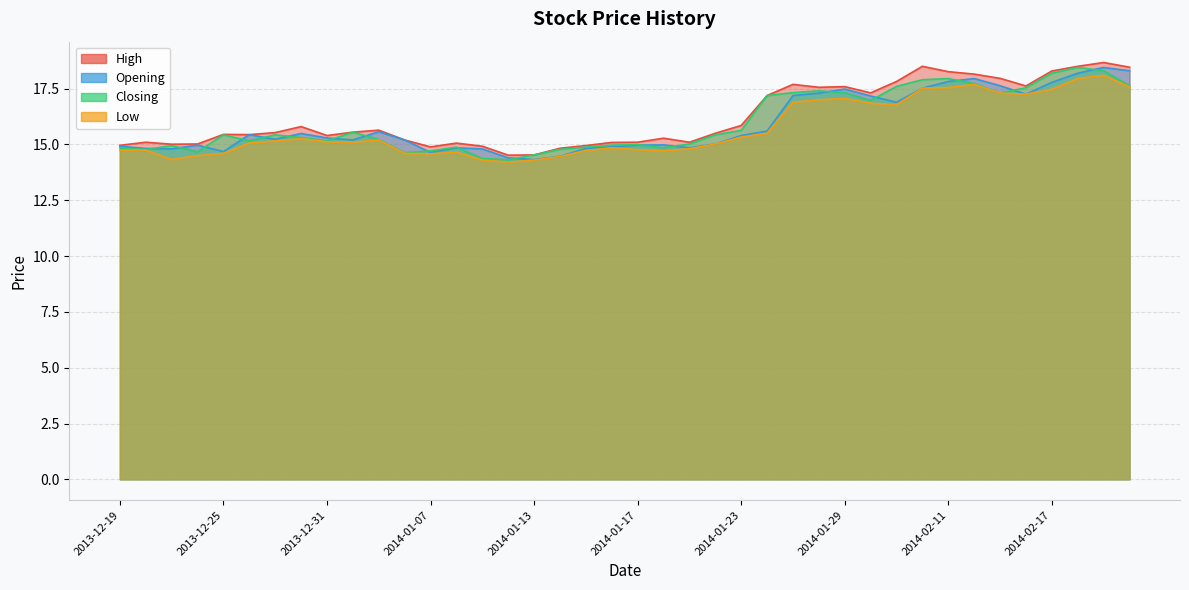

Which category has the highest value in the High series?

2014-02-19